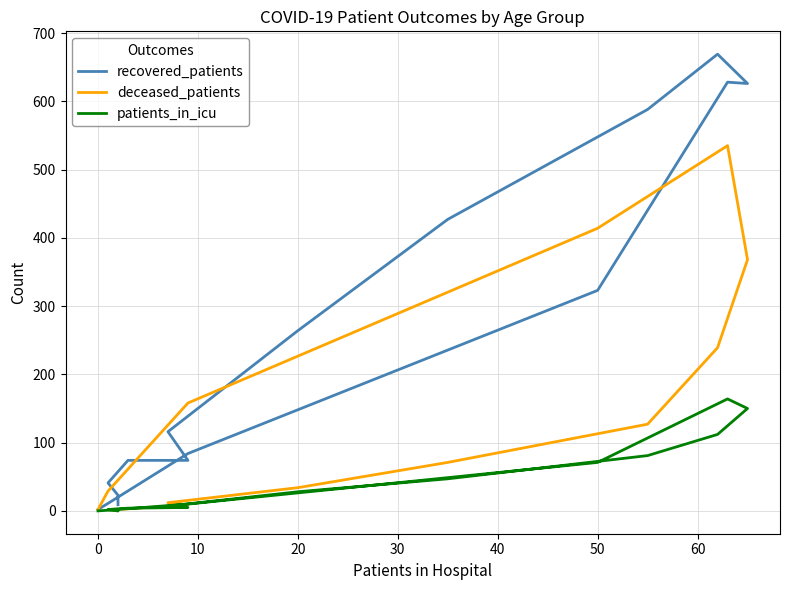

What is the highest value of the deceased_patients series?

535